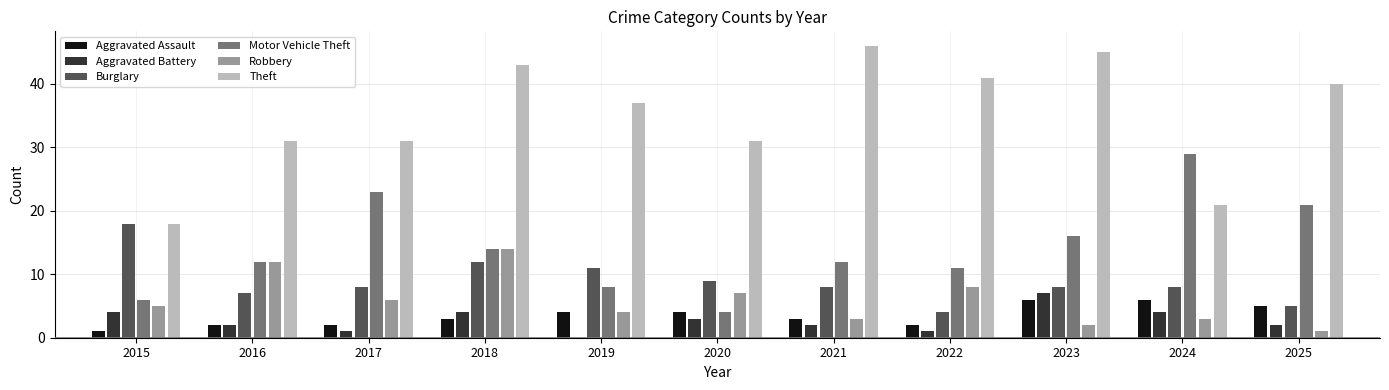

Between 2019 and 2021, which series saw the biggest shift?

Theft